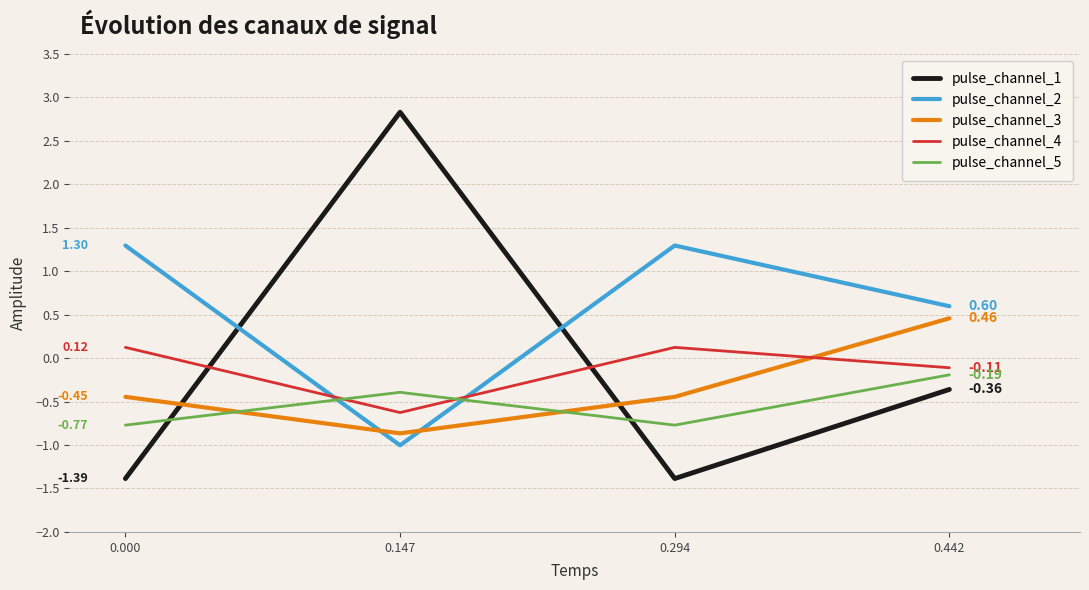

What is the spread (max minus min) of values at 0.000?

2.7